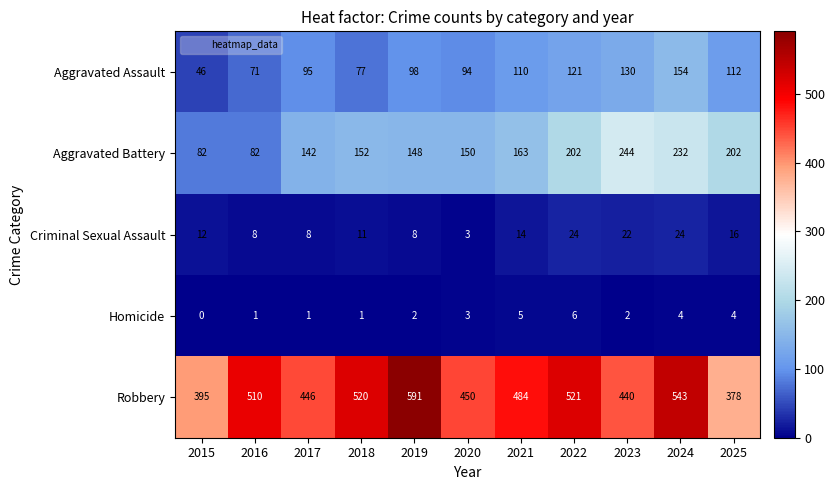

Which category has the highest value across all series?

2019